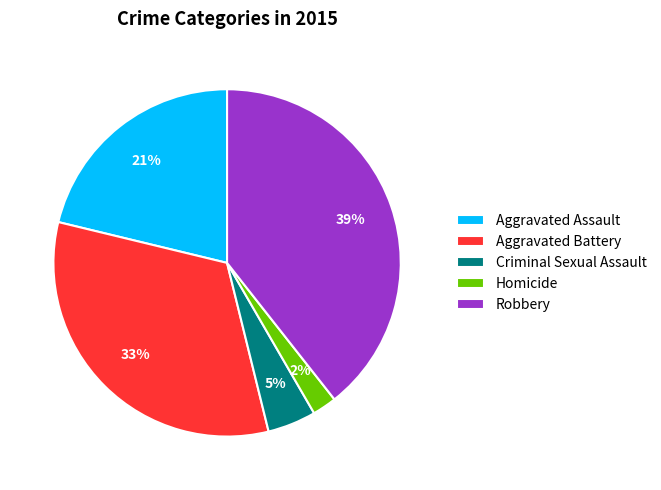

Is there a majority slice in this chart?

No